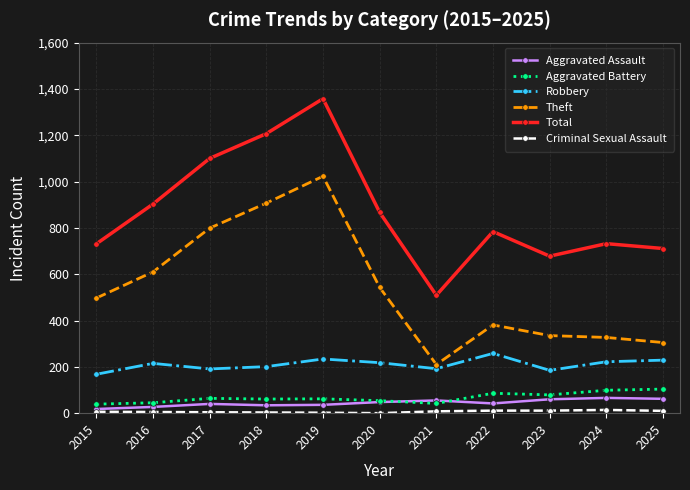

True or false: Total and Aggravated Battery intersect in this chart.

False